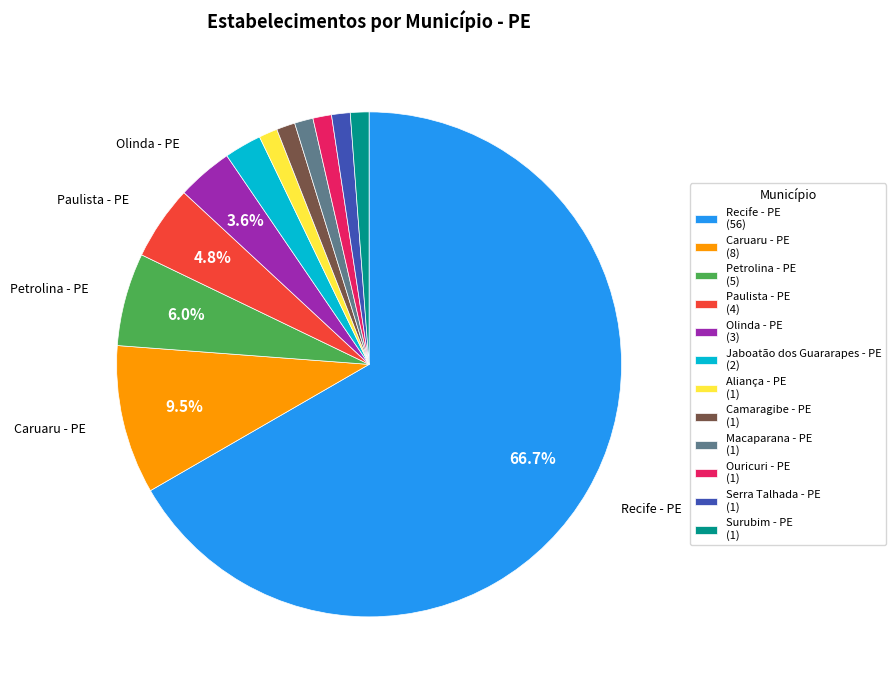

Is there a majority slice in this chart?

Yes